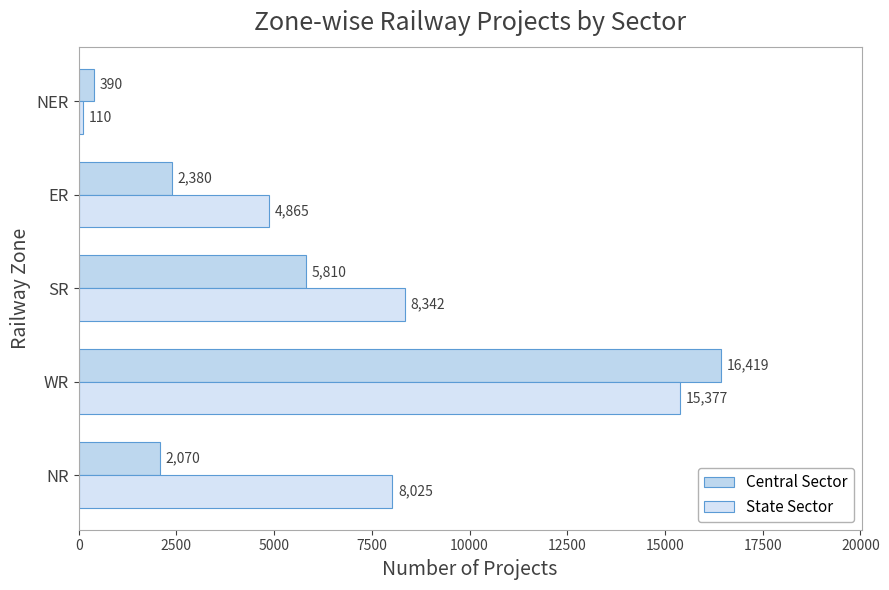

Count the number of data series in this chart.

2